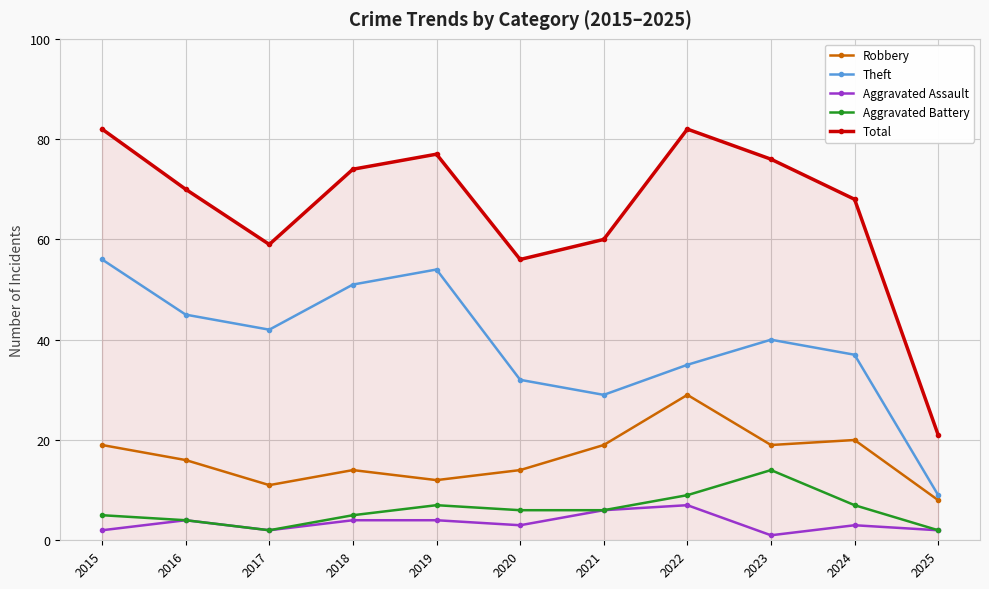

How many data points does each series have?

11